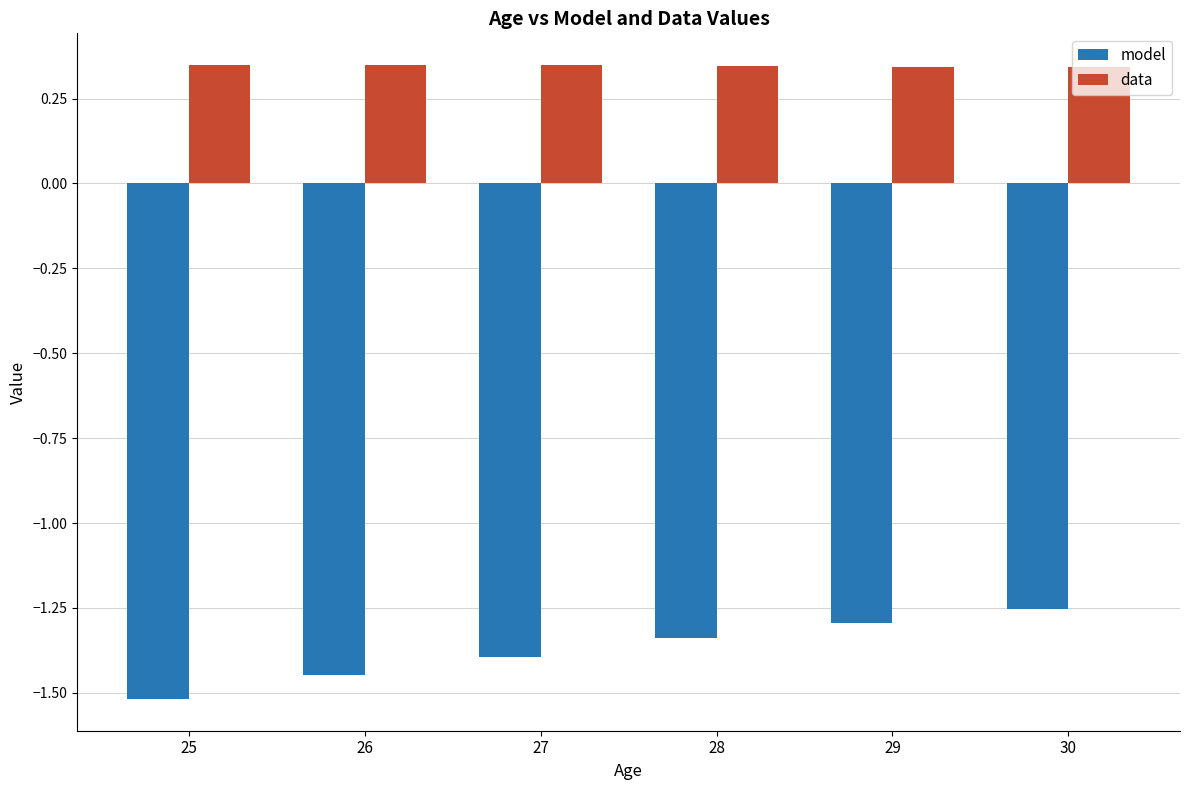

List the labels in order of model value, smallest first.

25, 26, 27, 28, 29, 30